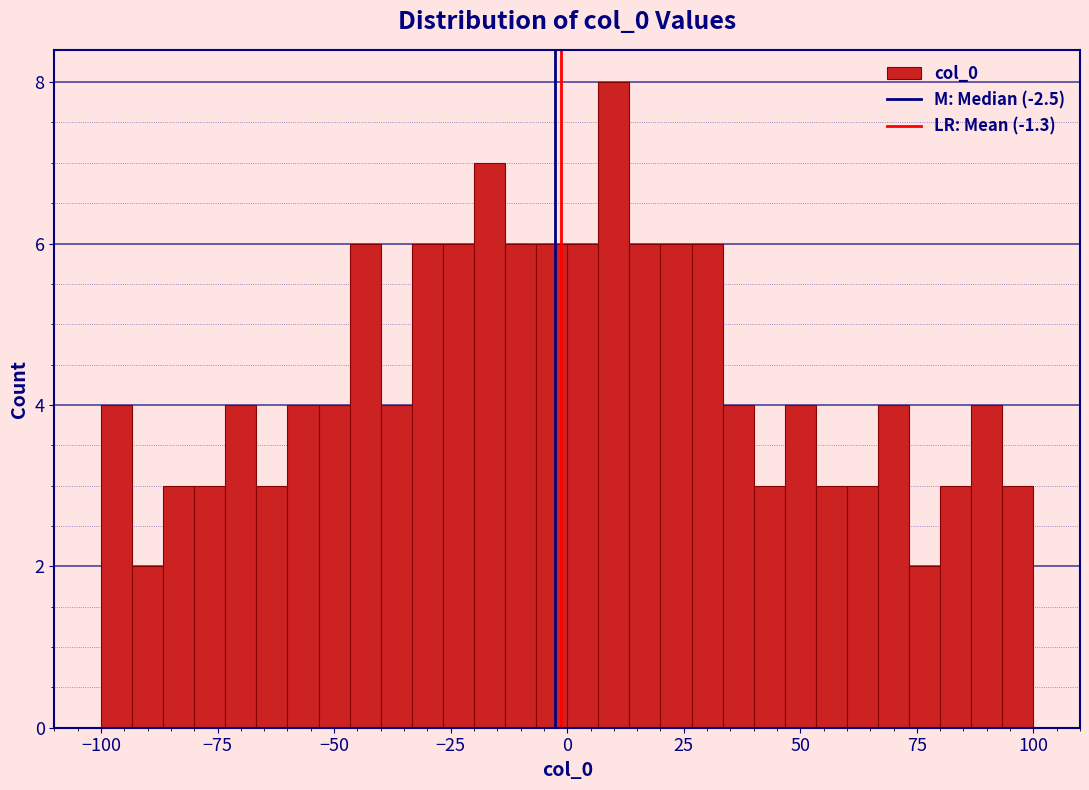

Around what value on the x-axis is the tallest bar? Give the approximate position of its centre, as read against the axis.

10